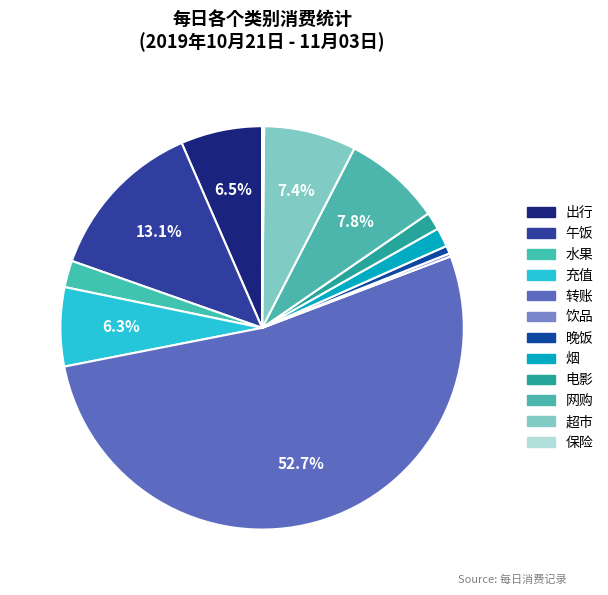

Is there a majority slice in this chart?

Yes